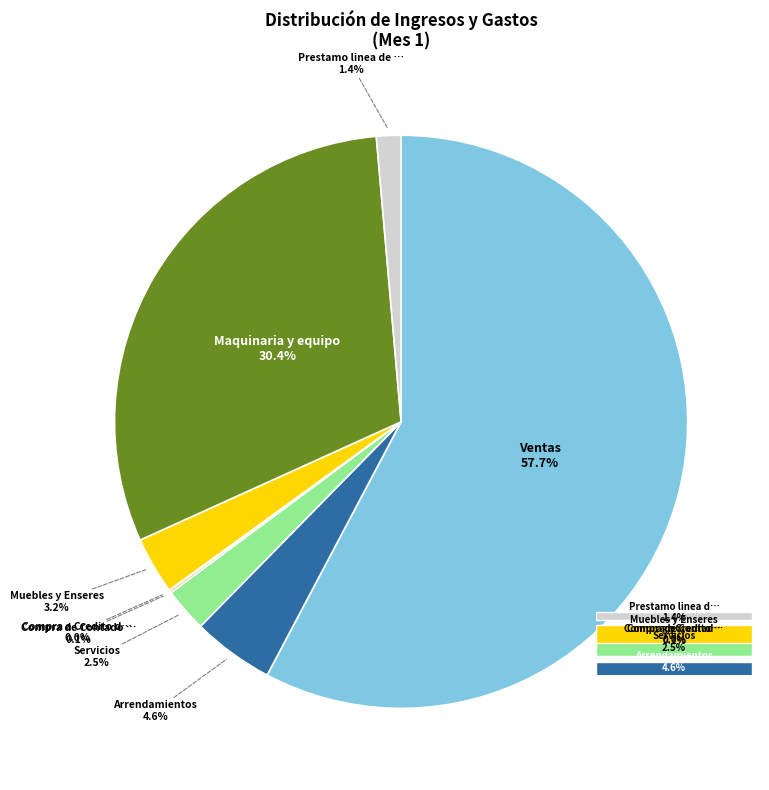

Does Prestamo linea de emprendimiento represent more than half of the total?

No